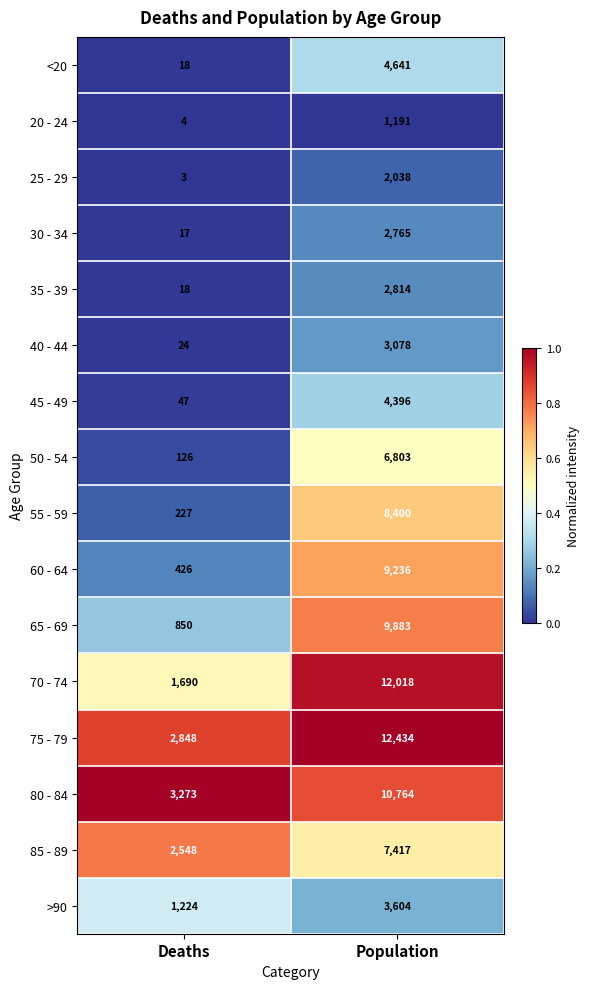

Rank the series at Population from highest to lowest value.

75 - 79, 70 - 74, 80 - 84, 65 - 69, 60 - 64, 55 - 59, 85 - 89, 50 - 54, <20, 45 - 49, >90, 40 - 44, 35 - 39, 30 - 34, 25 - 29, 20 - 24